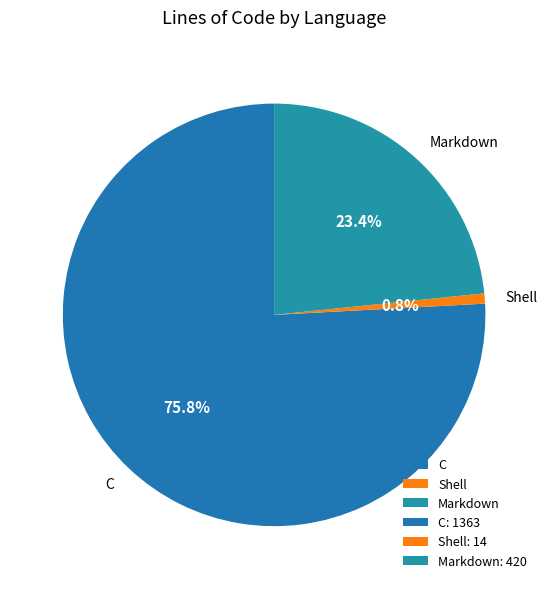

What is the largest slice in the pie chart?

C